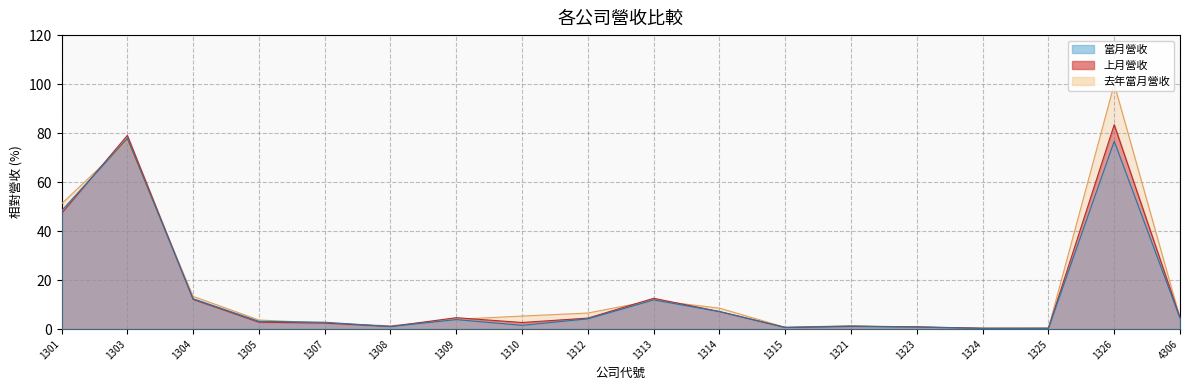

How many series are shown in this chart?

3